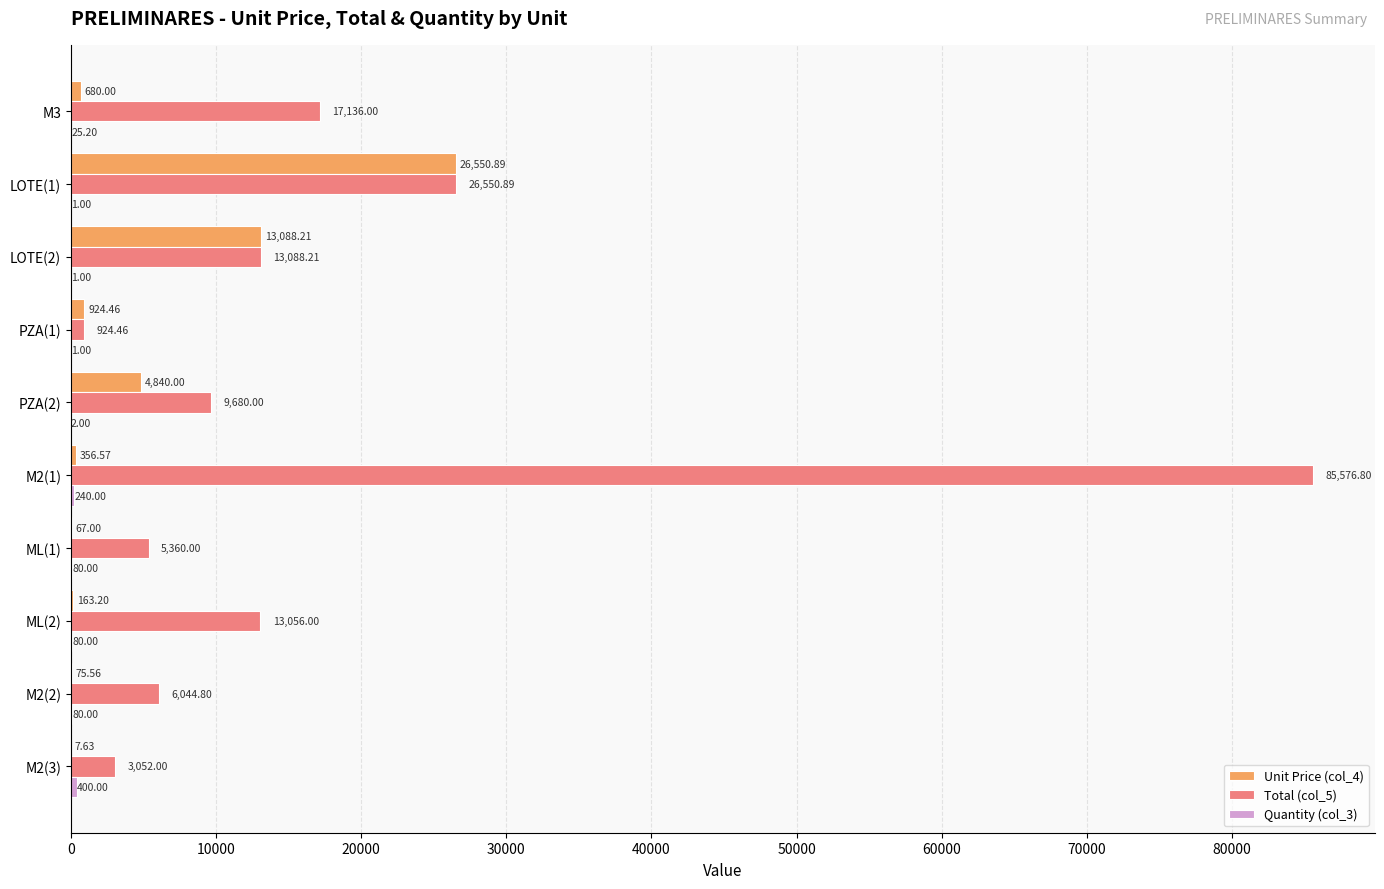

What is the total value across all series at ML(2)?

13299.2